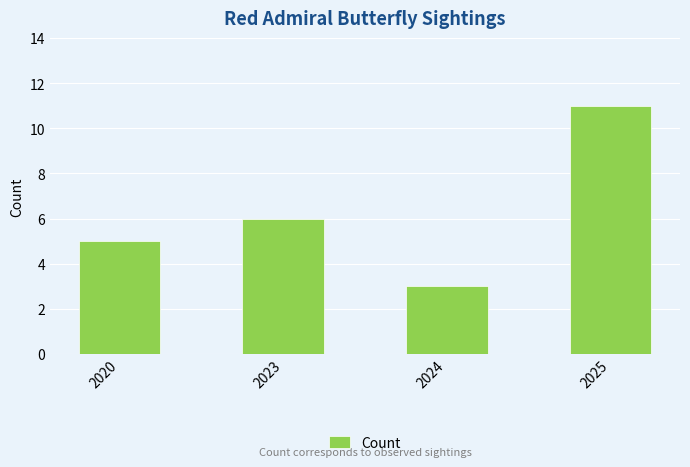

List the labels in order of value, largest first.

2025, 2023, 2020, 2024